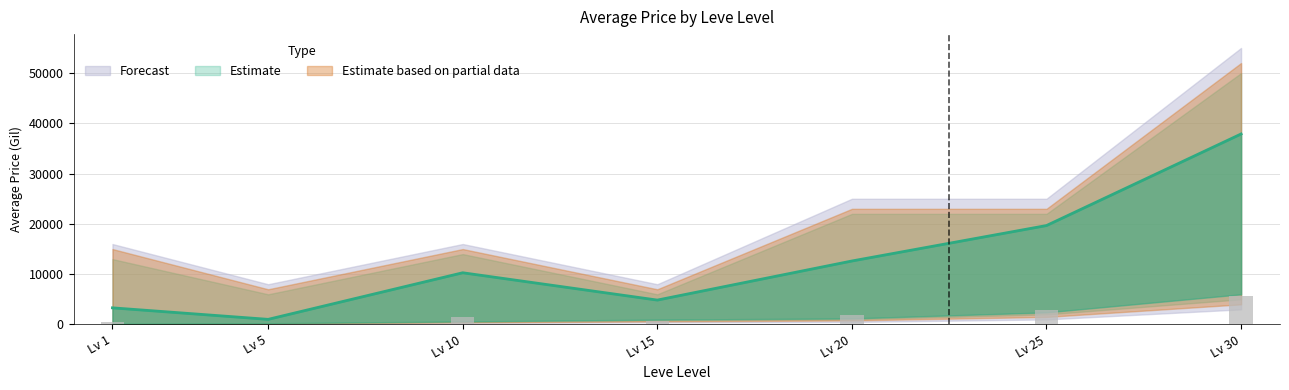

How many bars are there in total?

21